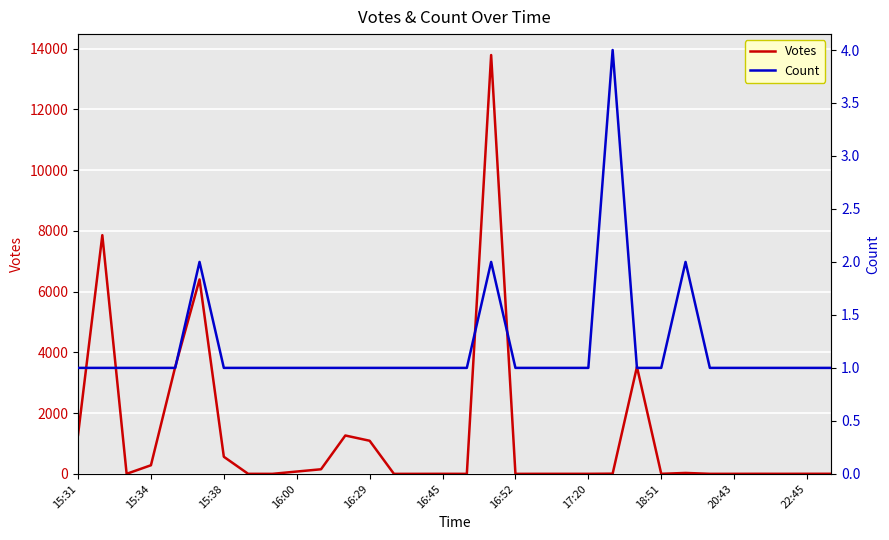

Reading left to right, transcribe all the data shown in this chart.

Votes: 1283	7860	1	283	3524	6402	563	1	0	76	151	1263	1090	0	0	1	0	13792	0	1	1	1	6	3524	1	30	1	1	2	1	2	2
Count: 1	1	1	1	1	2	1	1	1	1	1	1	1	1	1	1	1	2	1	1	1	1	4	1	1	2	1	1	1	1	1	1